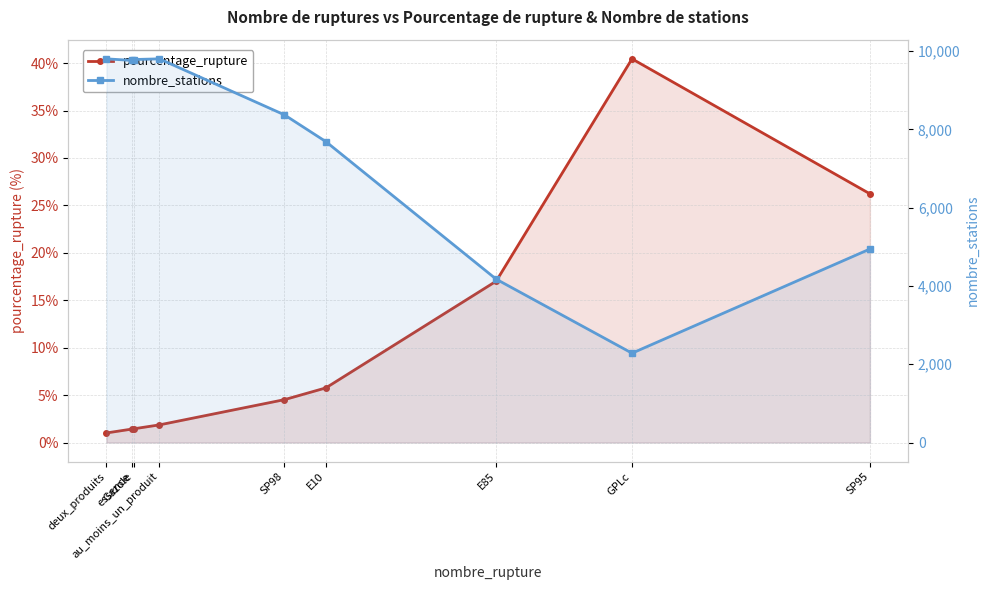

What is the label of the 8th point from the left?

GPLc